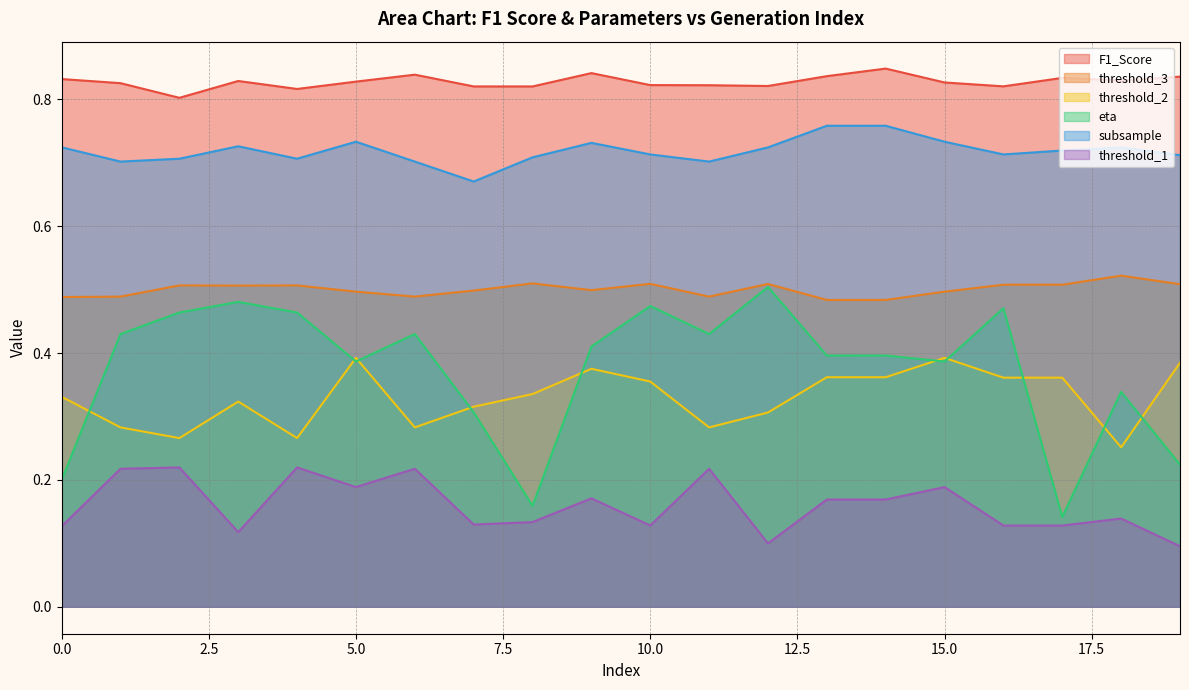

True or false: subsample and F1_Score intersect in this chart.

False